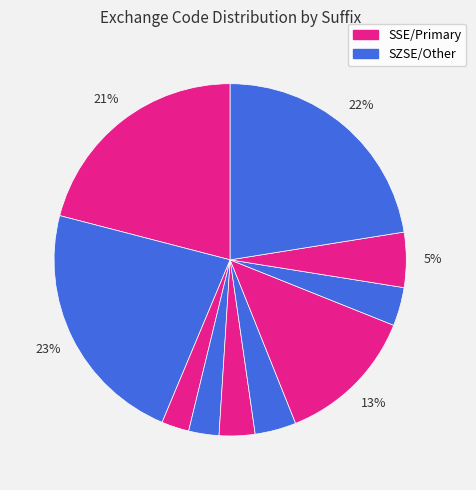

How many segments does this pie chart have?

10